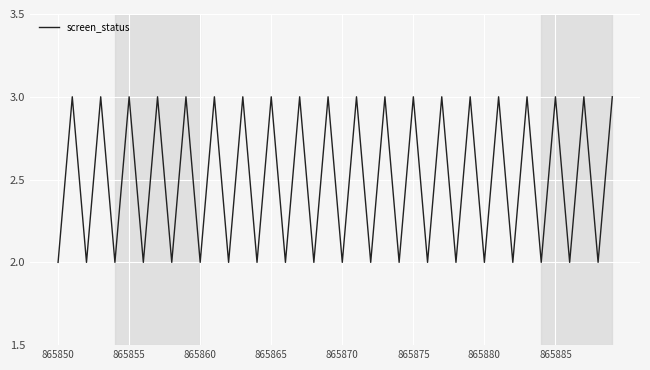

What is the greatest value displayed?

3